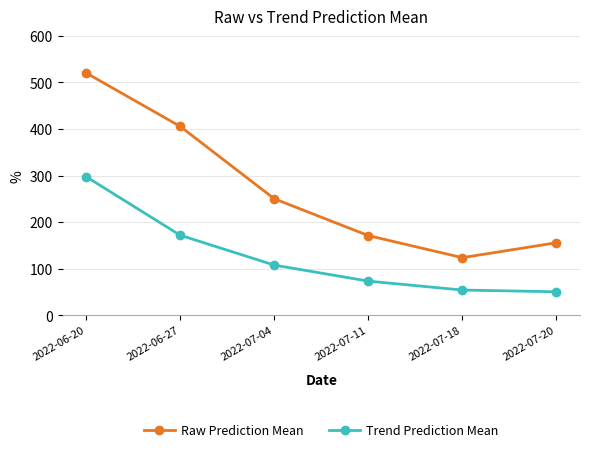

What is the value of the Trend Prediction Mean point at the 2nd from the left?

171.6